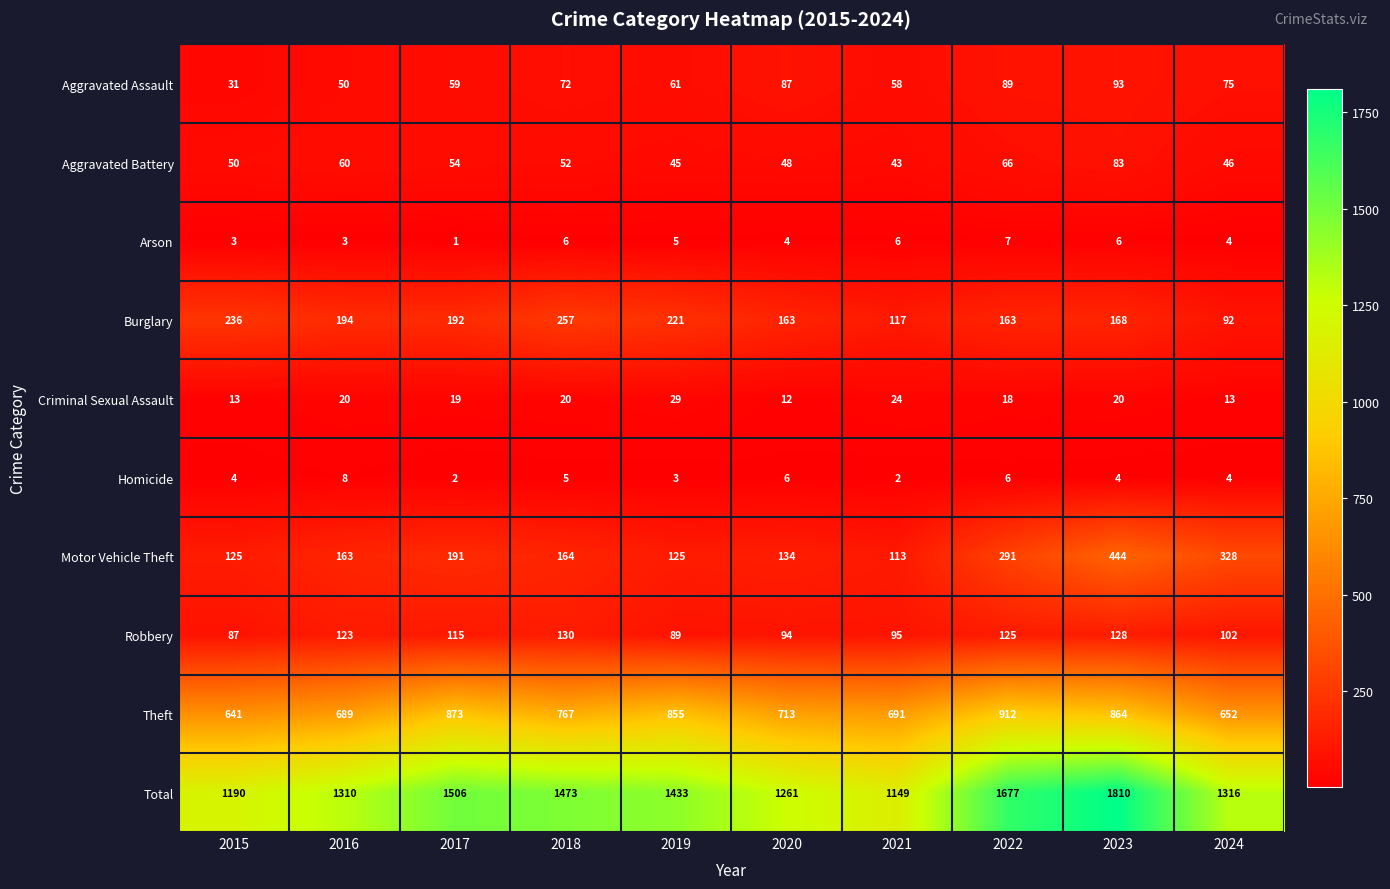

At which category does the chart reach its minimum across all series?

2017